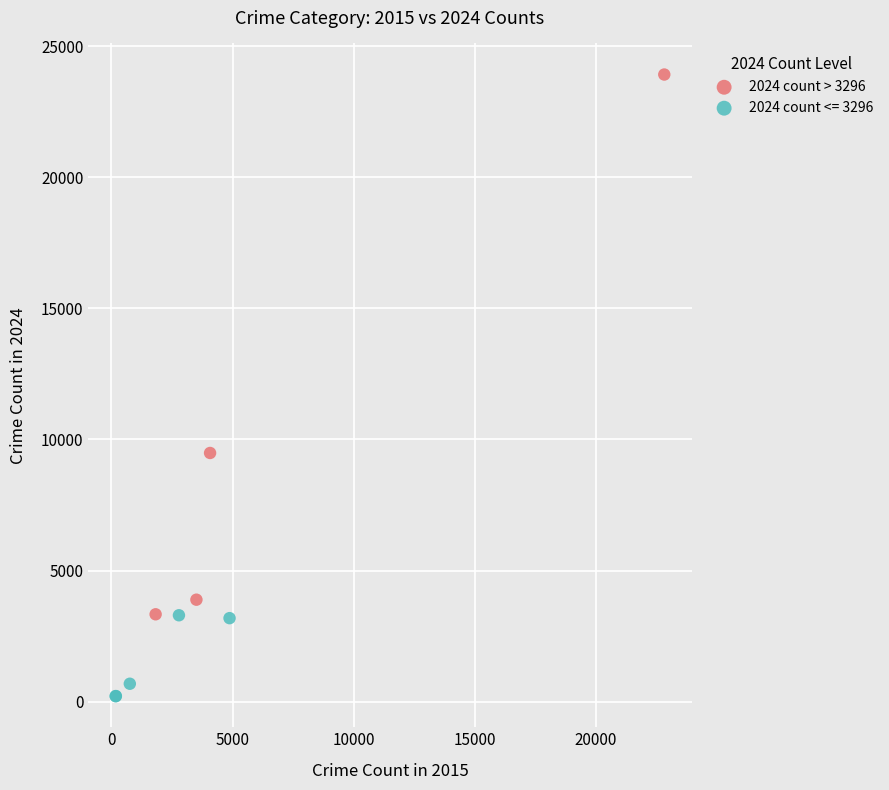

Which series reaches the maximum Y coordinate?

2024 count > 3296